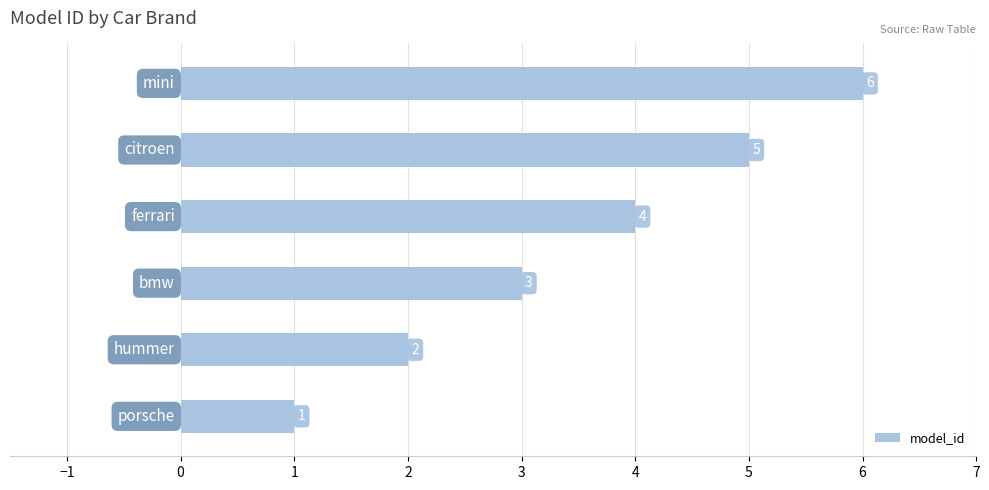

What is the maximum value shown in the chart?

6